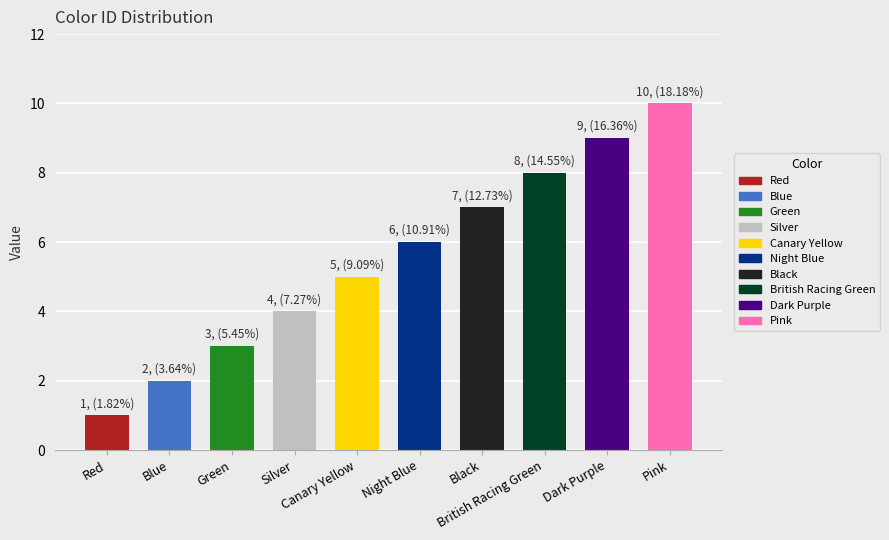

What is the minimum value shown in the chart?

1